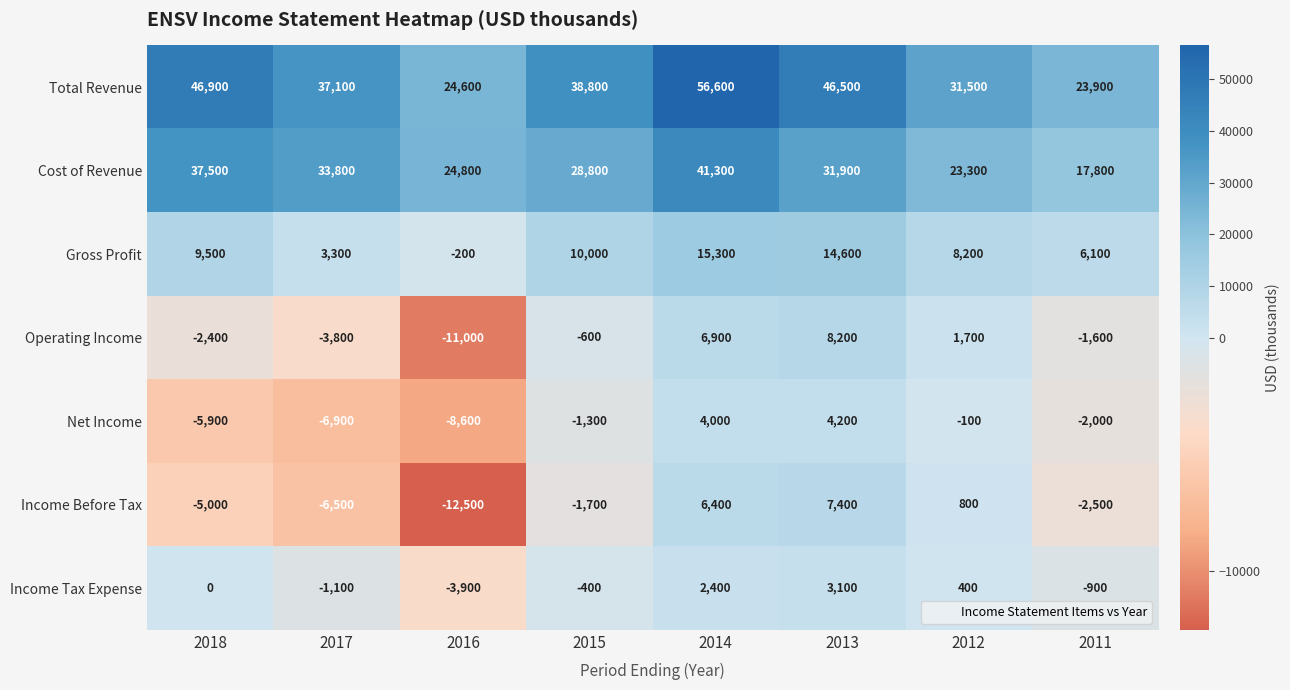

Which series has the largest total across all categories?

Total Revenue